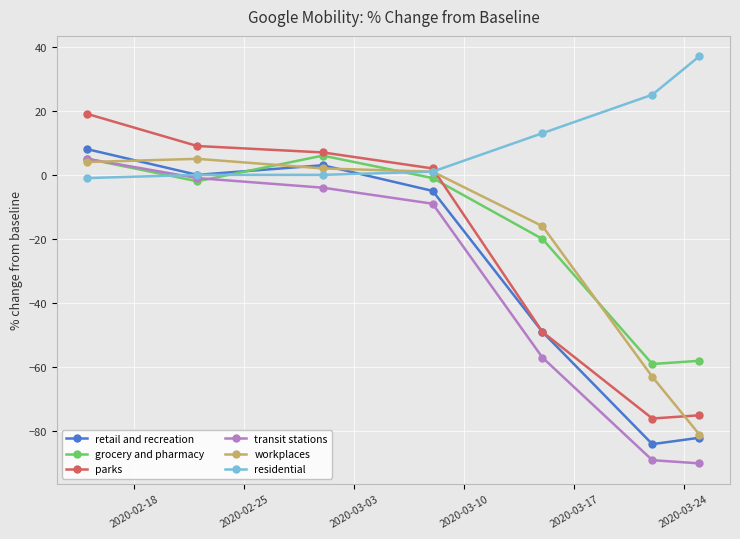

Which series has the largest total across all categories?

residential